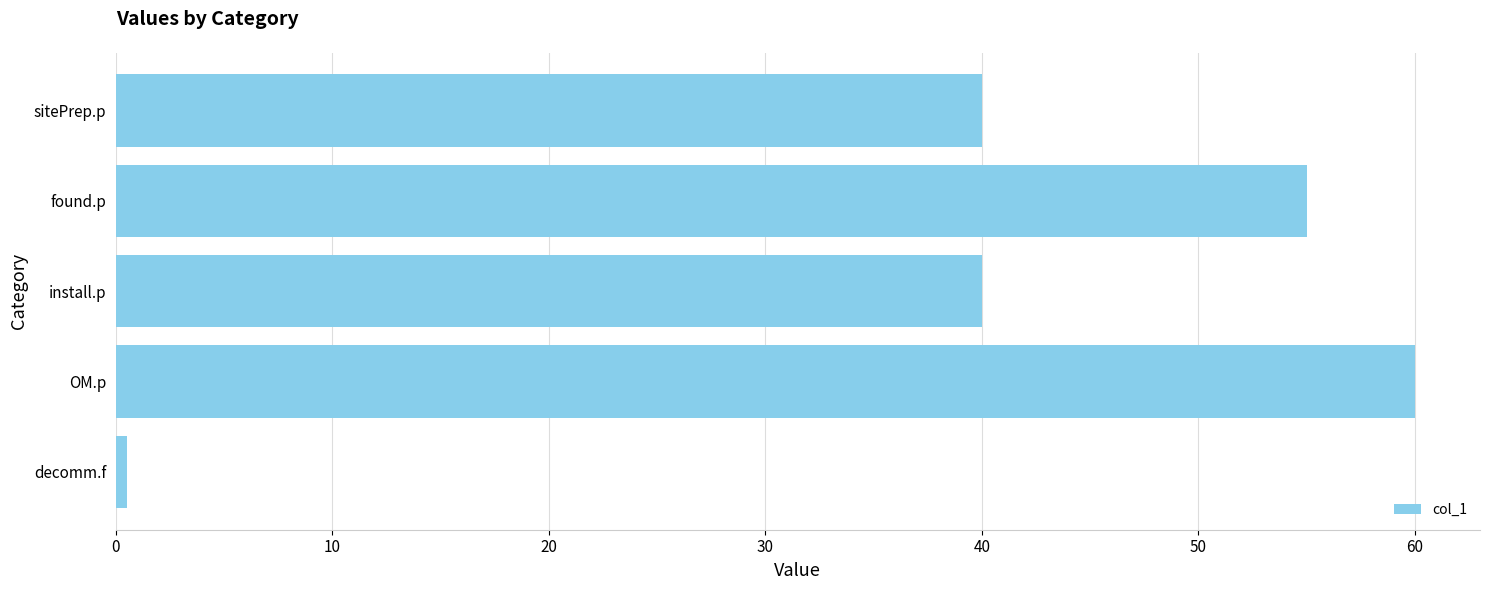

What is the change in value from found.p to OM.p?

+5.0